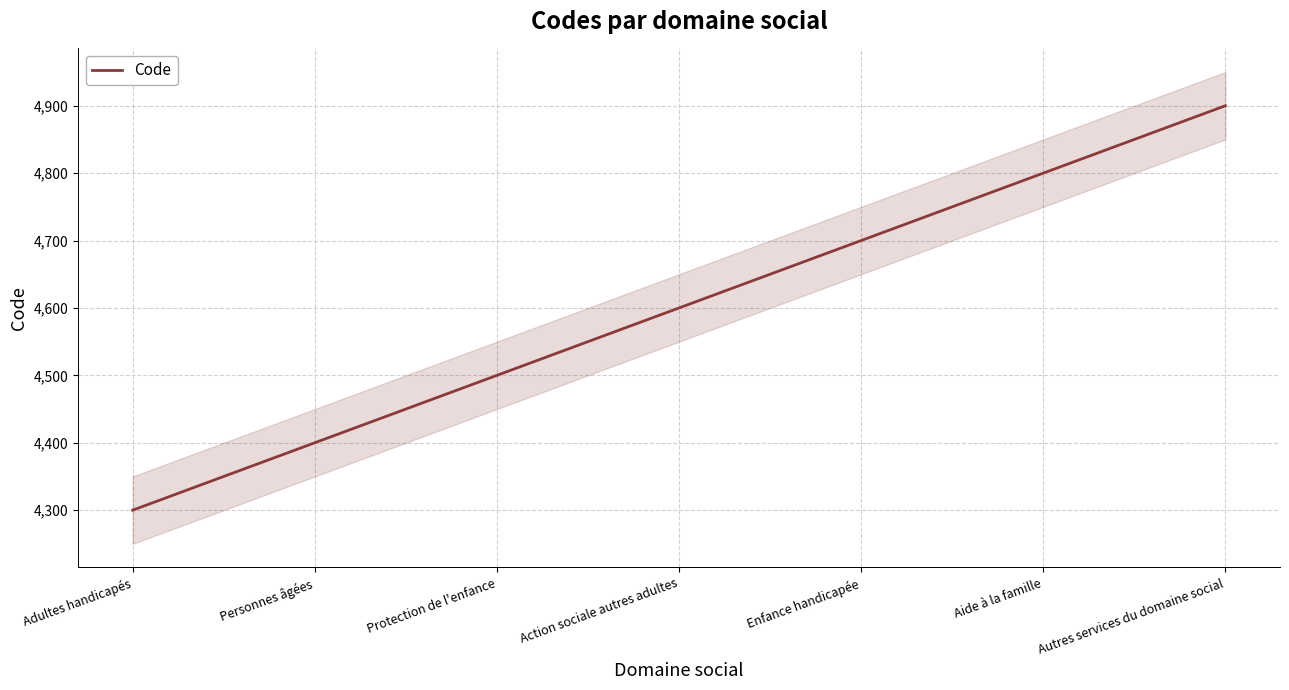

Reading left to right, what are all the values shown in this chart?

4300	4400	4500	4600	4700	4800	4900